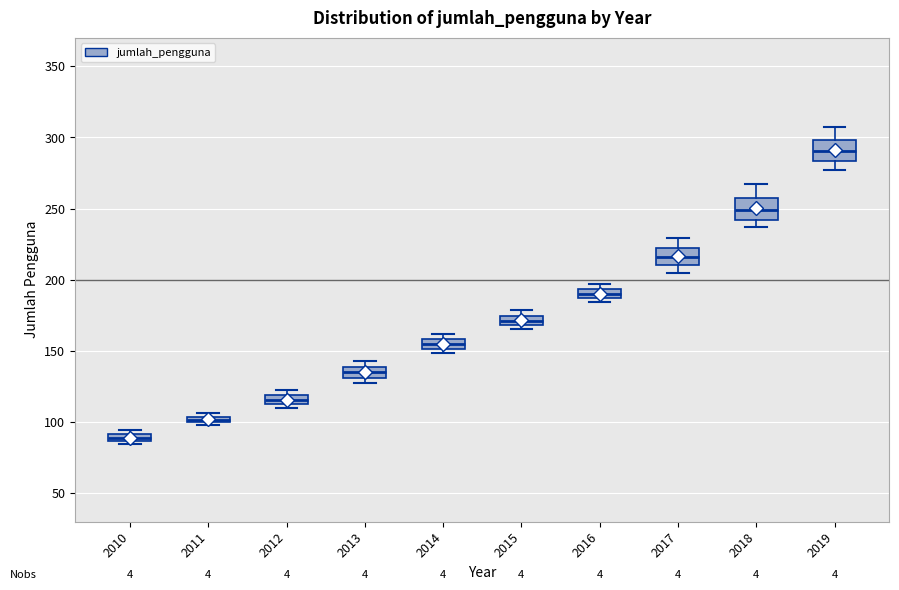

Which box has the lowest median line?

2010